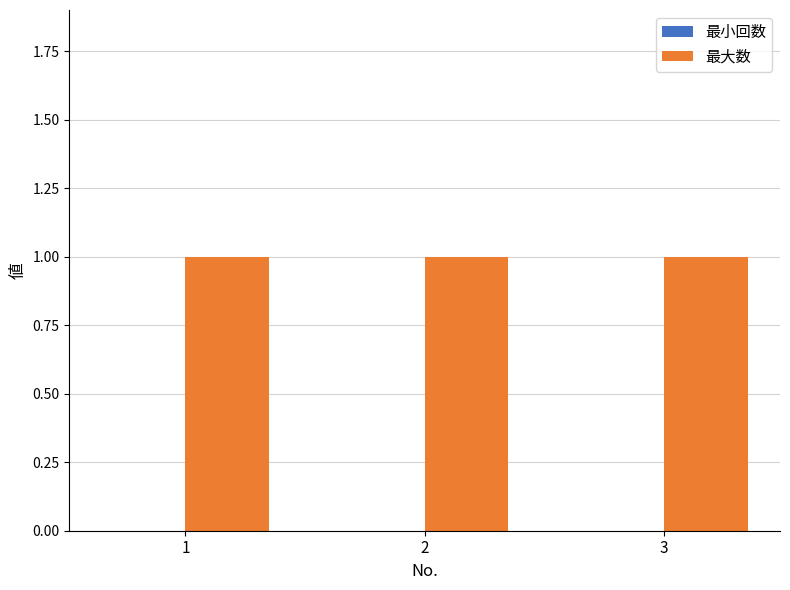

Reading left to right, transcribe all the data shown in this chart.

最小回数: 1=0	2=0	3=0
最大数: 1=1	2=1	3=1